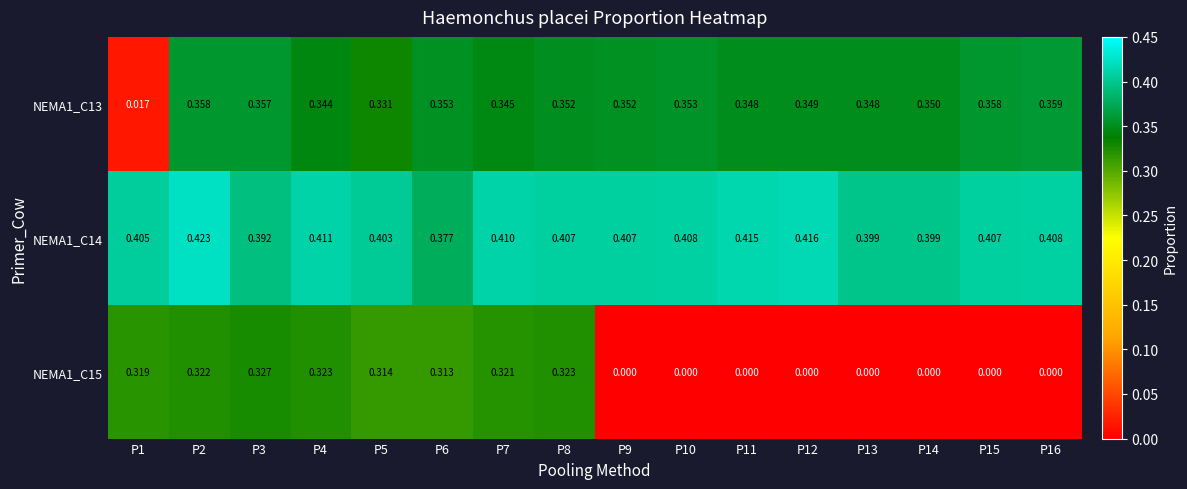

Is the value of NEMA1_C13 at P2 greater than the value of NEMA1_C15 at P14?

Yes